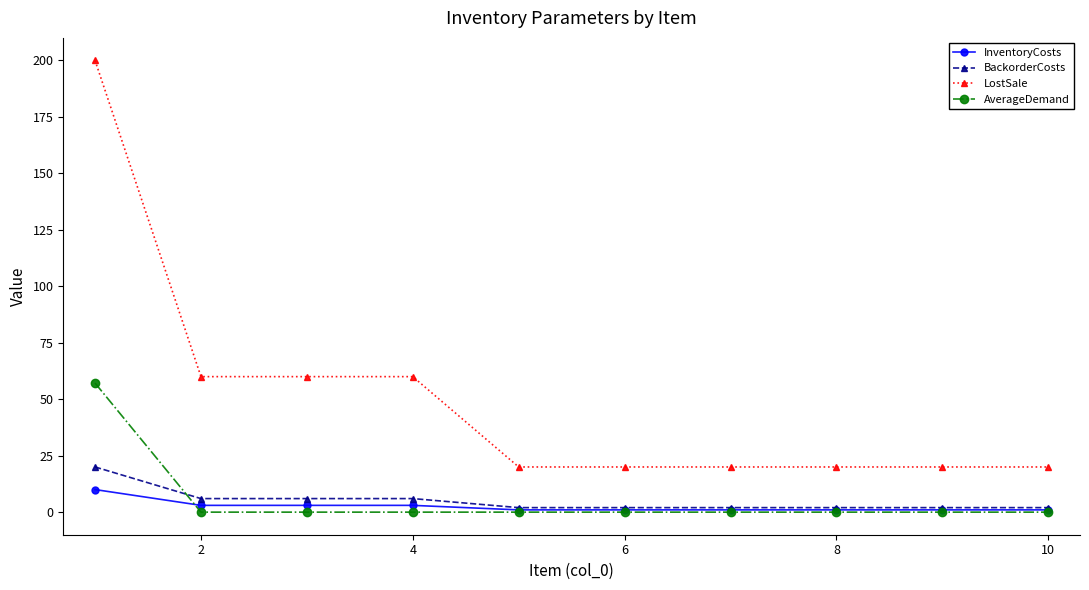

Rank the series by their maximum value, from lowest to highest.

InventoryCosts, BackorderCosts, AverageDemand, LostSale